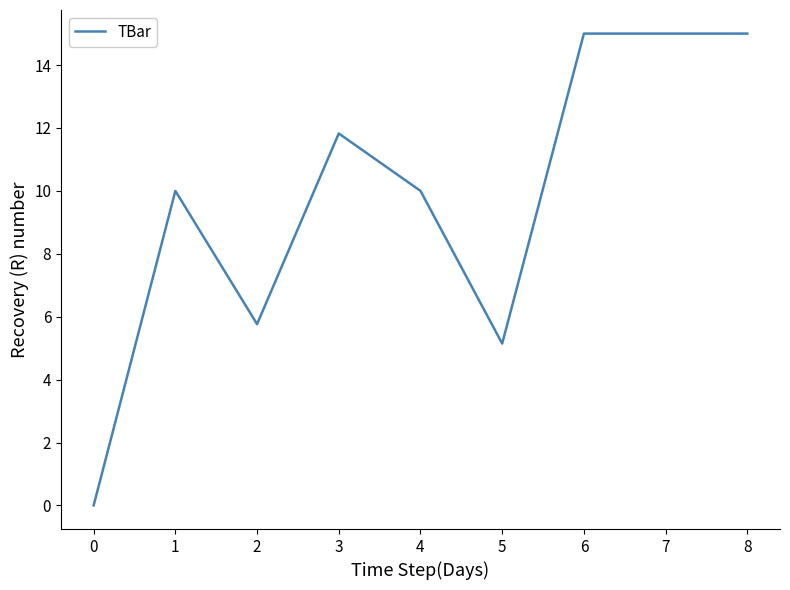

What is the greatest value displayed?

15.0